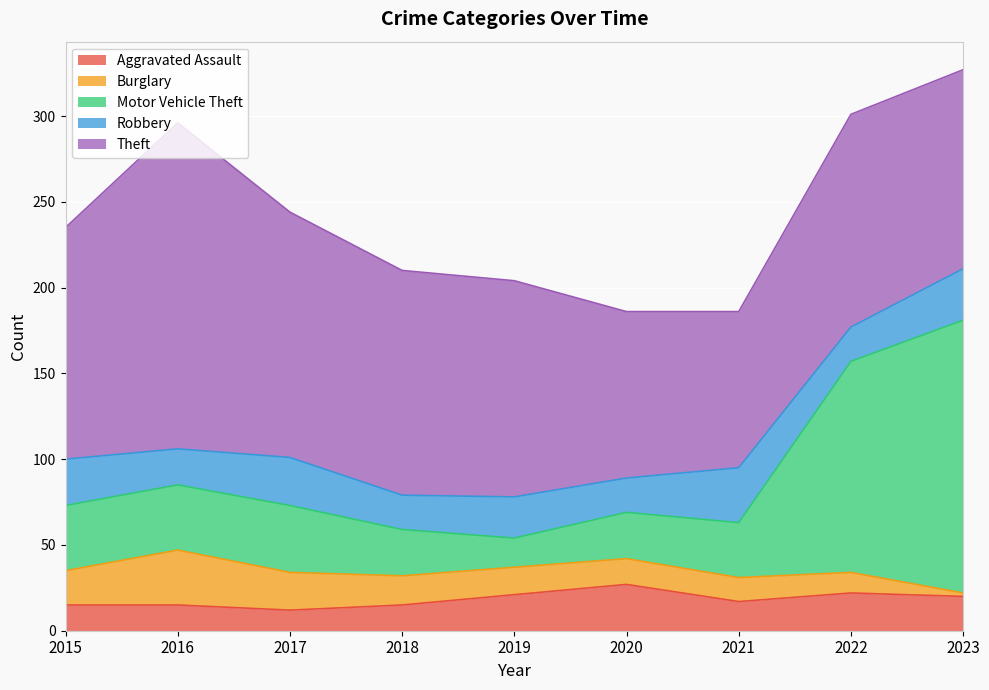

After their last crossing, which series has the higher values: Motor Vehicle Theft or Robbery?

Motor Vehicle Theft